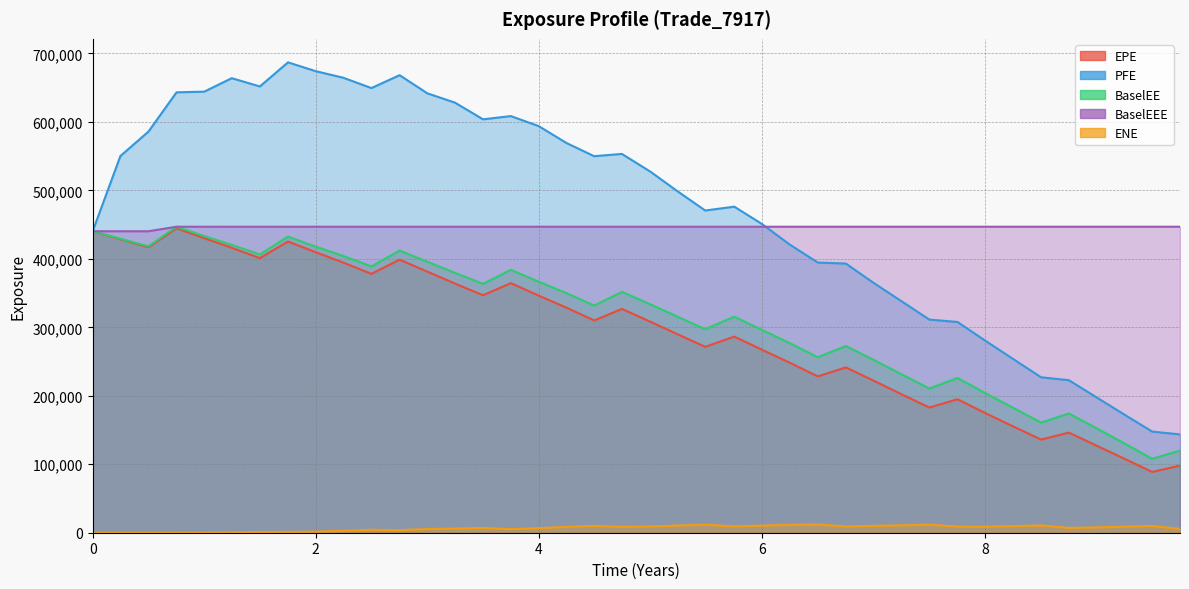

What are all the series names shown in the legend?

EPE, PFE, BaselEE, BaselEEE, ENE